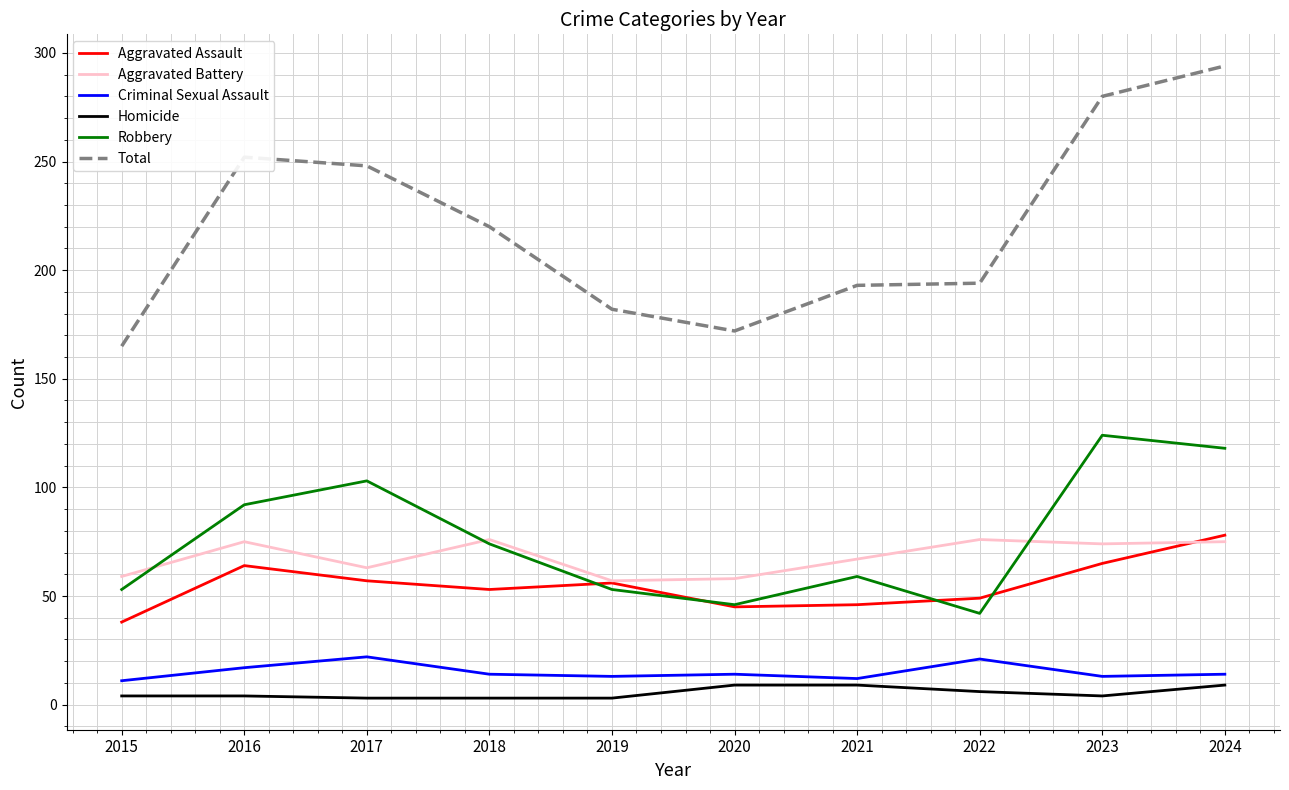

What is the greatest value displayed?

294